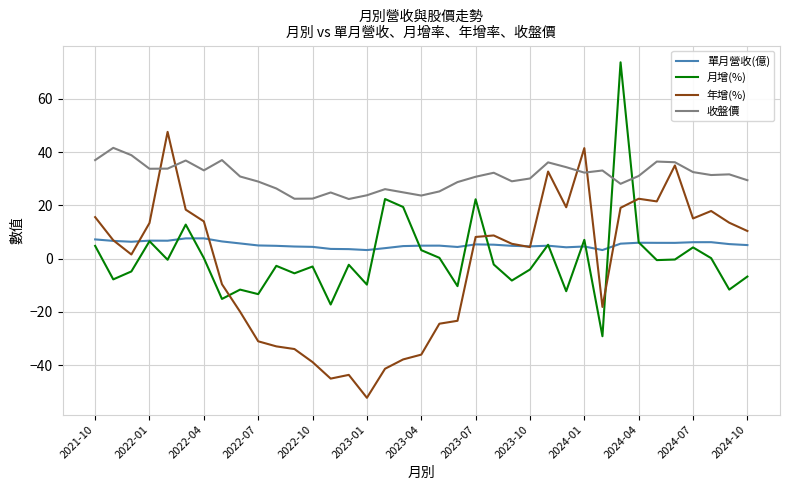

True or false: 單月營收(億) and 收盤價 intersect in this chart.

False